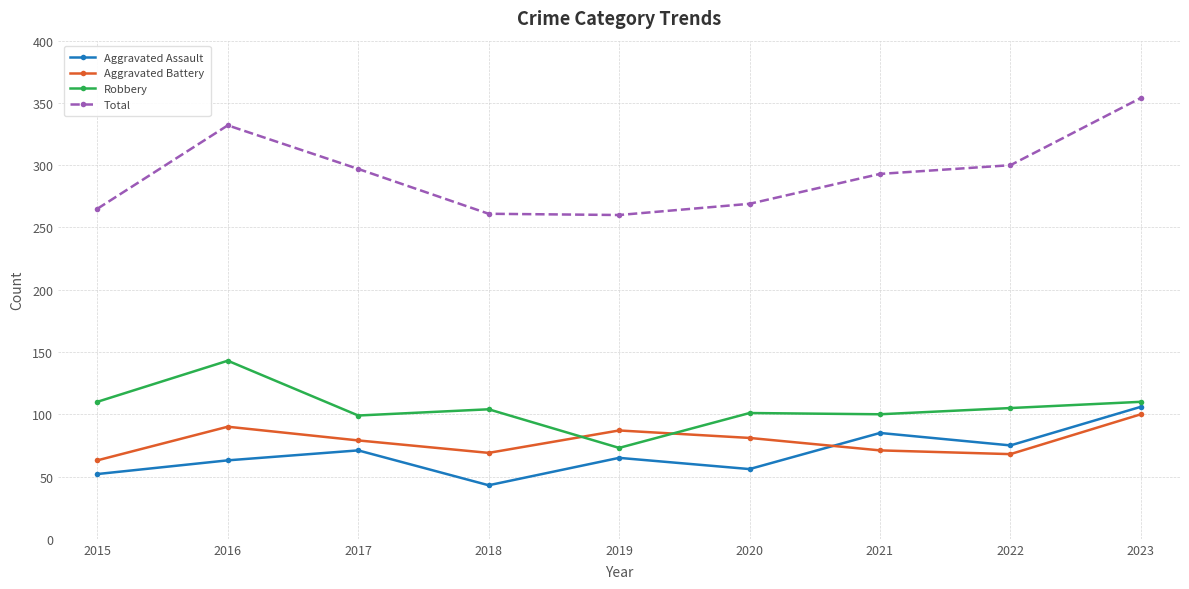

What is the difference between the Aggravated Battery values at 2018 and 2021?

2